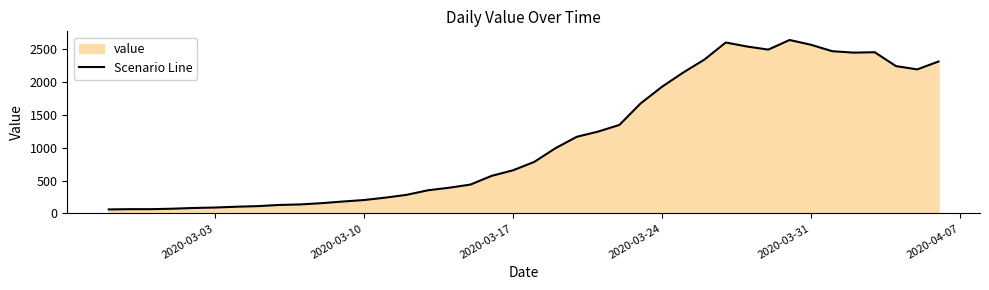

Count the number of categories in the chart.

40